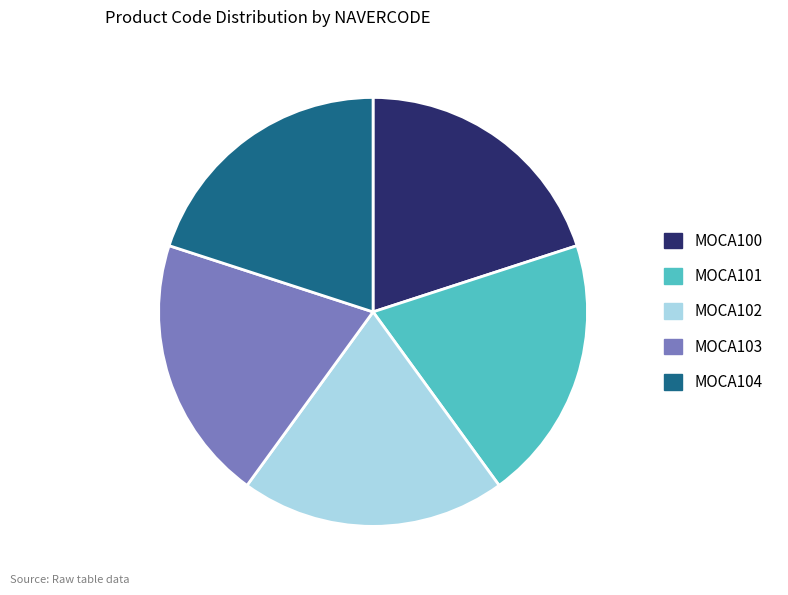

Is the sum of MOCA100 and MOCA104 greater than half?

No